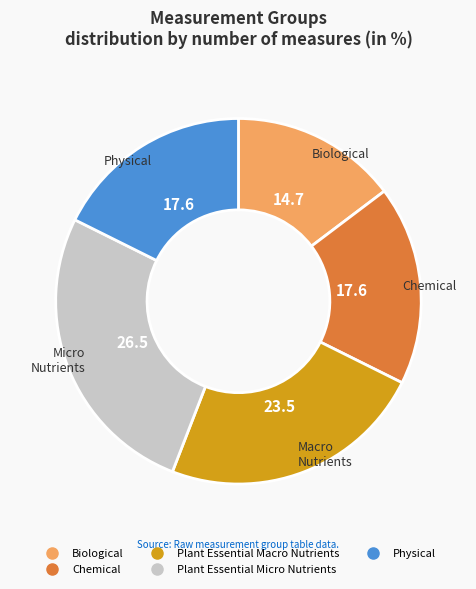

The Physical slice represents 9% of the pie. True or false?

False